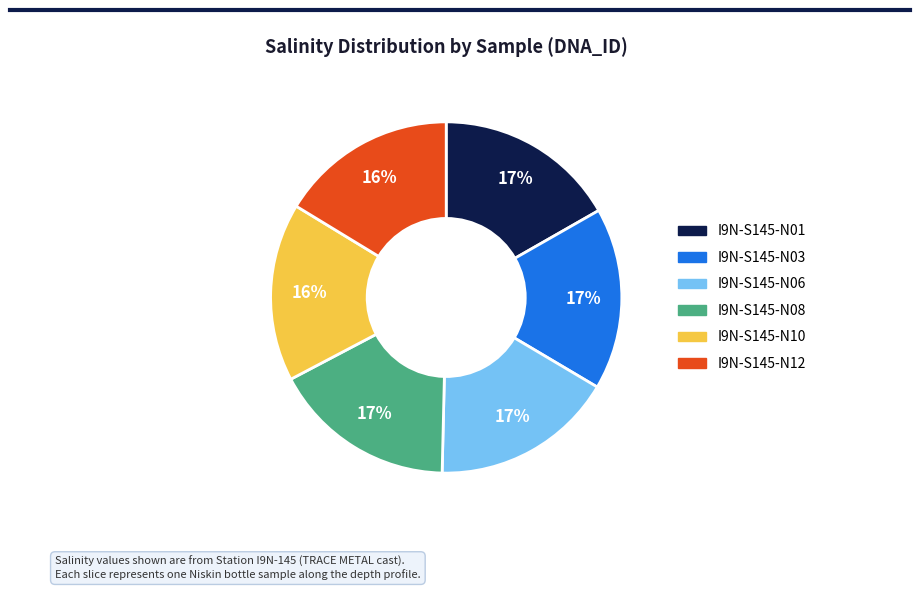

To the nearest percent, what is the average slice percentage?

17%